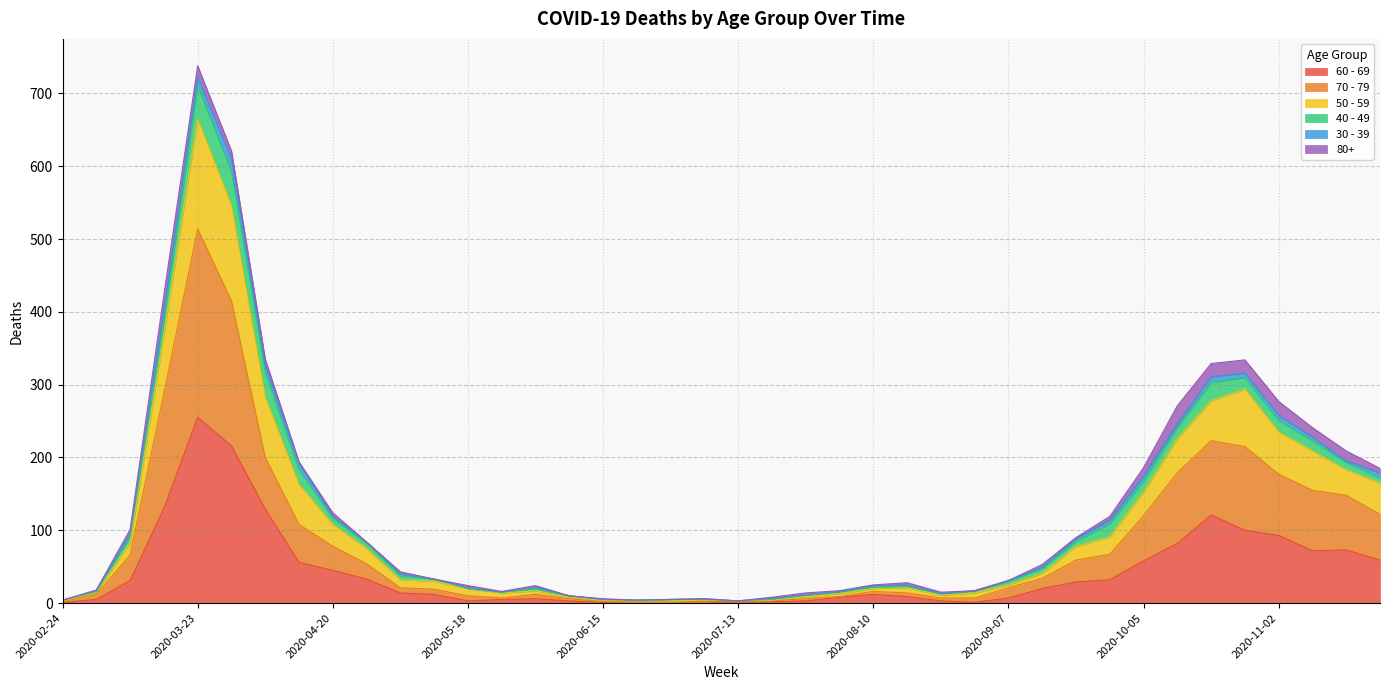

Rank the categories by 50 - 59 value from highest to lowest.

2020-03-23, 2020-03-30, 2020-03-16, 2020-04-06, 2020-10-26, 2020-10-19, 2020-11-02, 2020-10-12, 2020-11-09, 2020-11-16, 2020-04-13, 2020-11-23, 2020-10-05, 2020-04-20, 2020-09-28, 2020-03-09, 2020-09-21, 2020-04-27, 2020-09-14, 2020-05-04, 2020-05-11, 2020-09-07, 2020-08-17, 2020-08-10, 2020-06-01, 2020-05-18, 2020-03-02, 2020-08-31, 2020-08-03, 2020-05-25, 2020-08-24, 2020-07-27, 2020-06-08, 2020-07-20, 2020-07-06, 2020-06-15, 2020-06-29, 2020-02-24, 2020-06-22, 2020-07-13